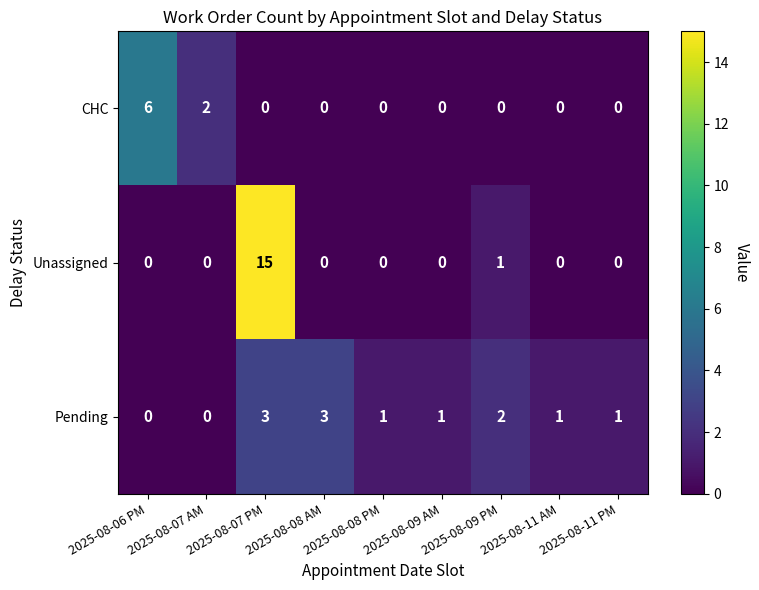

Is it true that Unassigned equals -8 at 2025-08-09 AM?

False